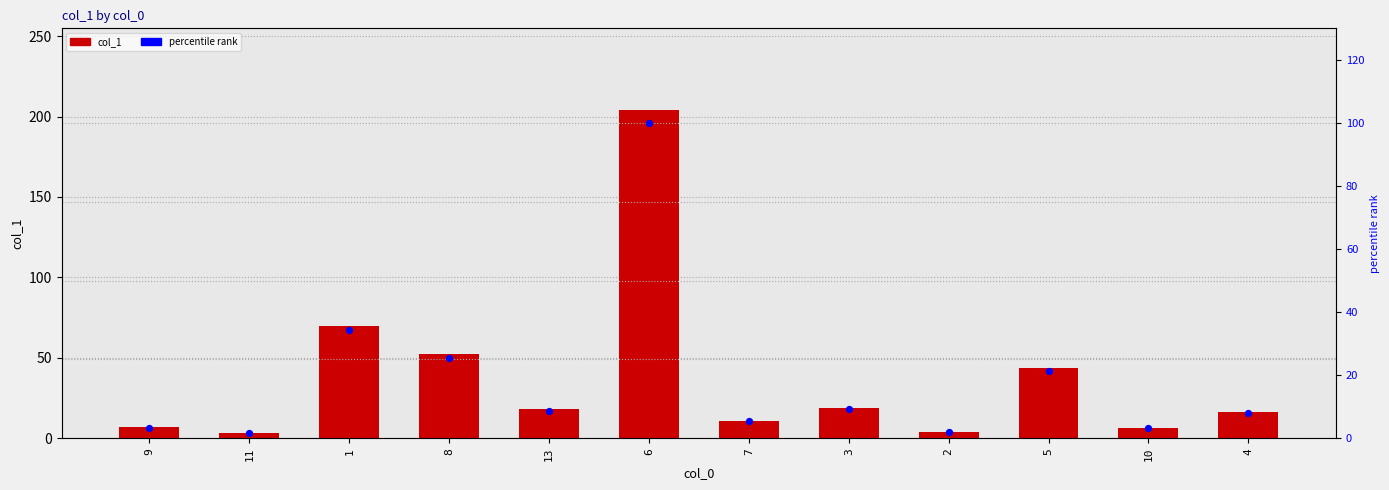

At how many categories does at least one series exceed 77?

1